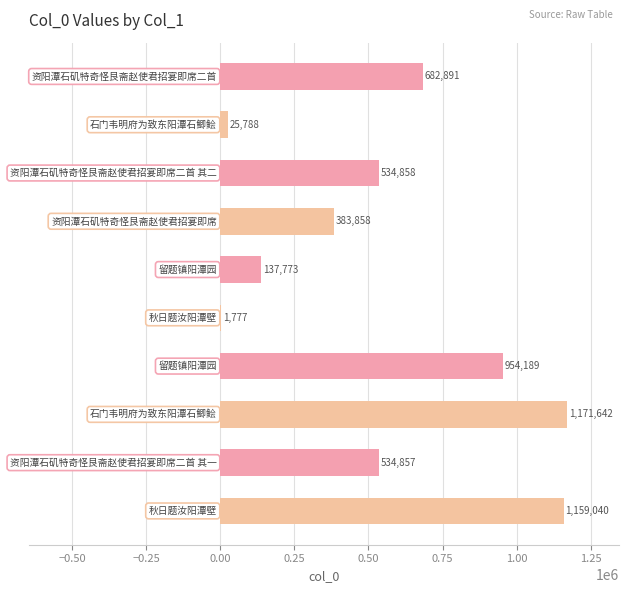

How many categories are shown in the chart?

10